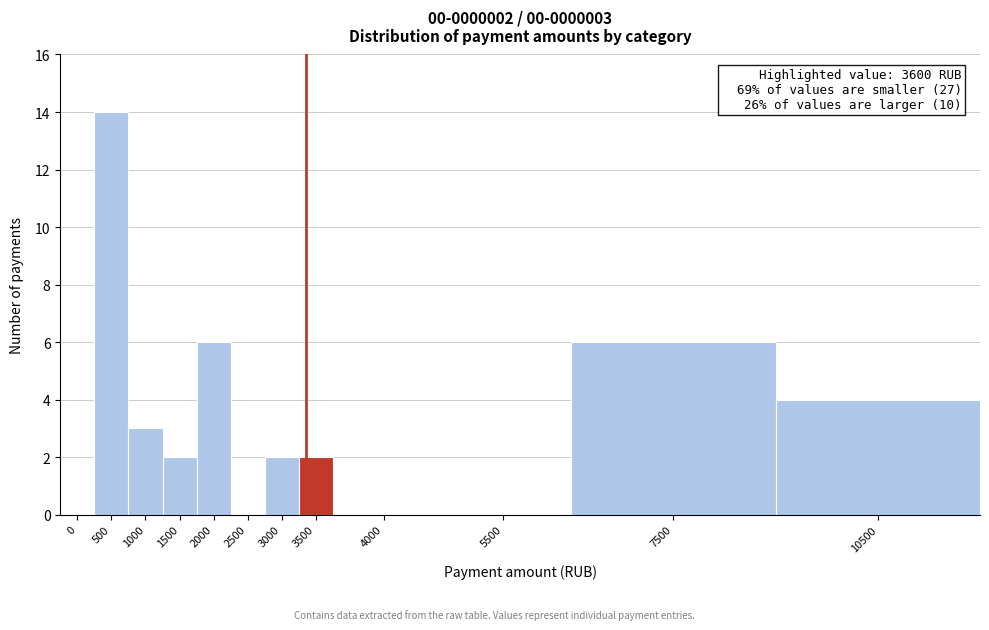

Which label corresponds to the largest value in the chart?

500